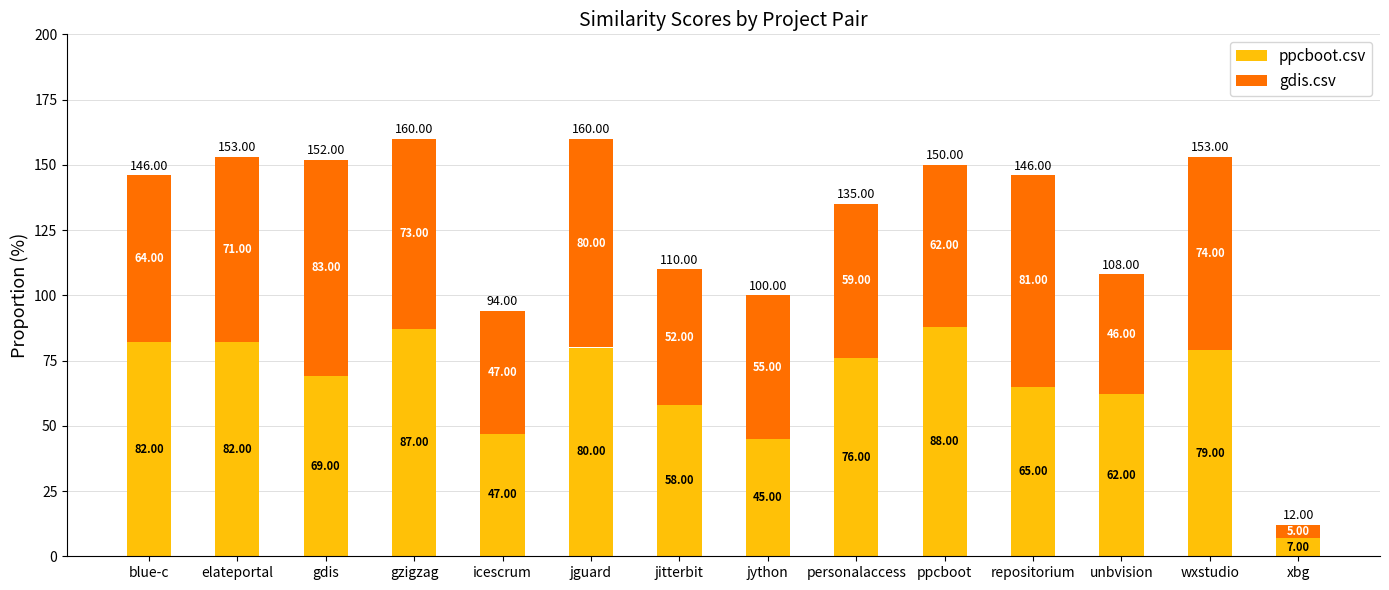

What is the total value across all series at gzigzag?

160.0